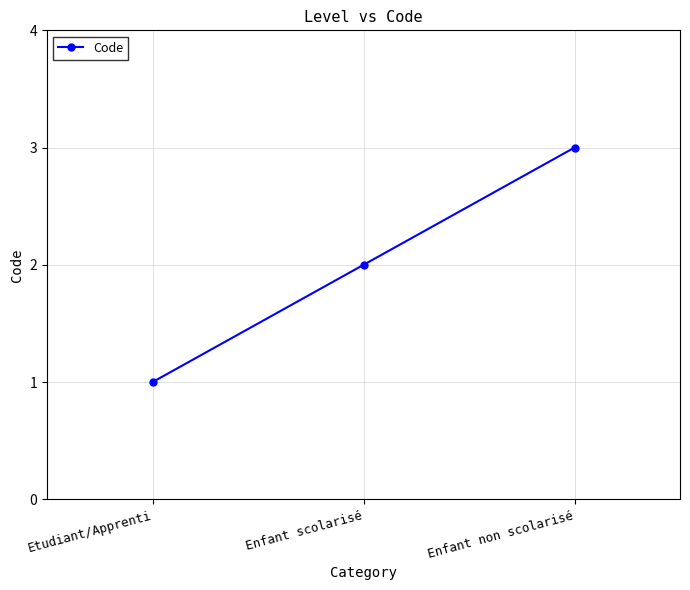

What is the maximum value shown in the chart?

3